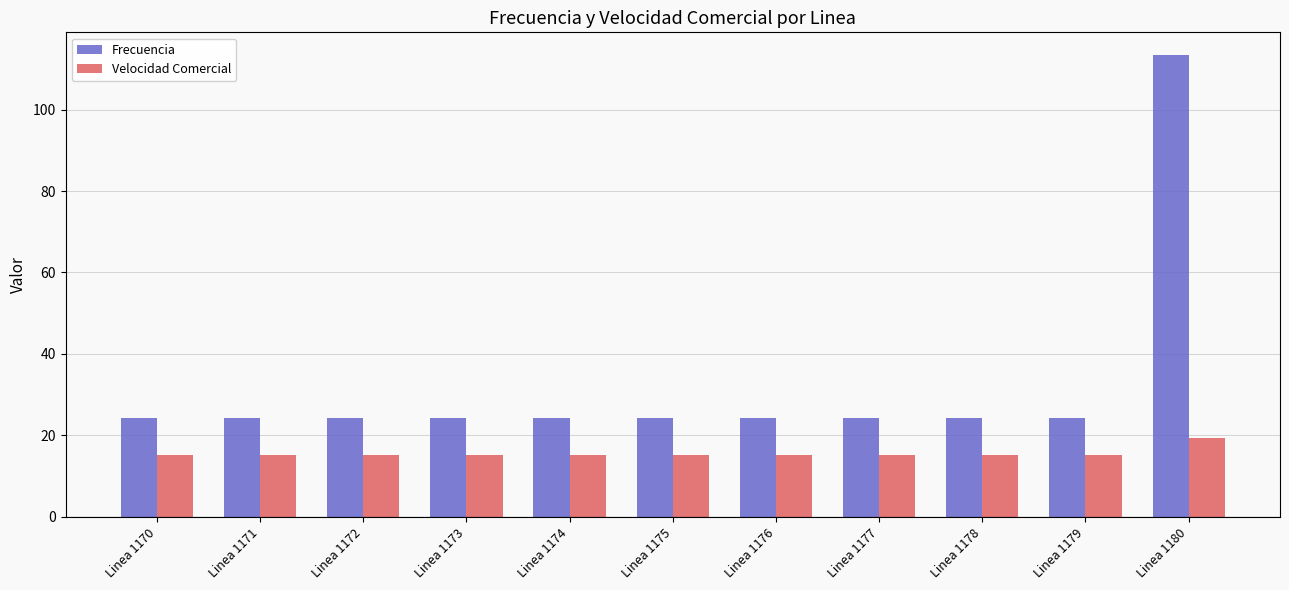

What value does the Frecuencia series have at Linea 1175?

24.2